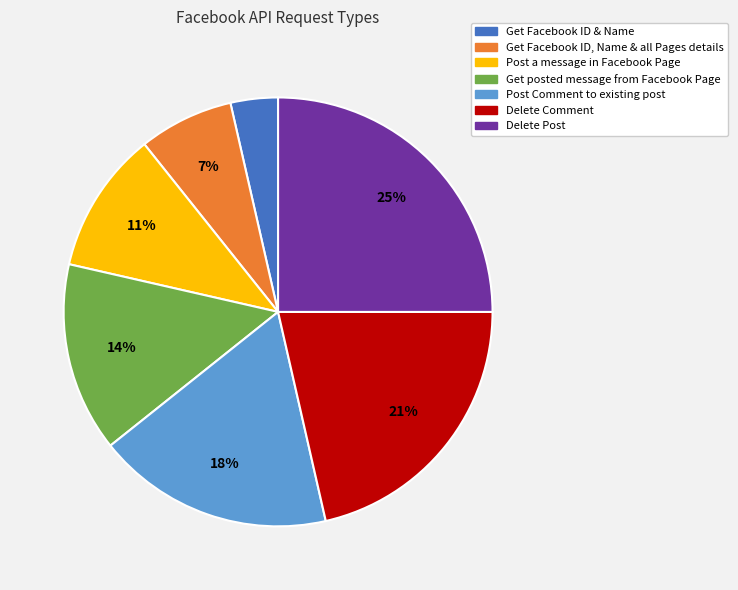

Is there any slice that represents more than half of the pie?

No